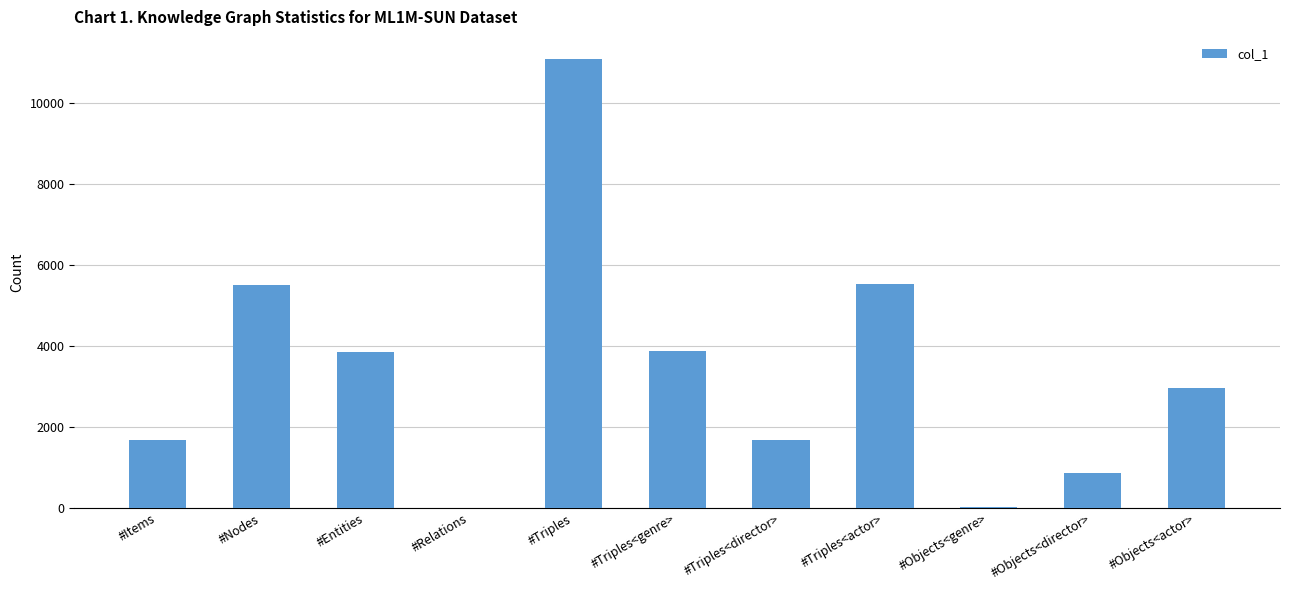

At which category does the chart reach its peak across all series?

#Triples